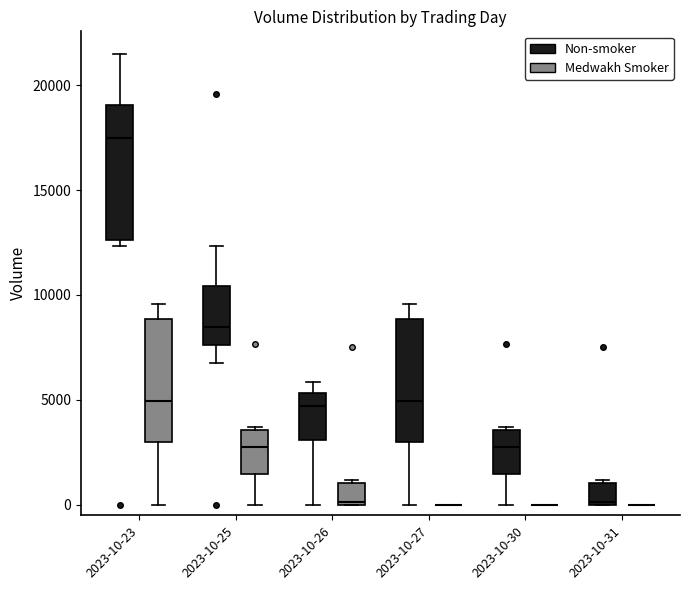

Which box is the tallest, from its lower edge to its upper edge?

2023-10-23 (Non-smoker)